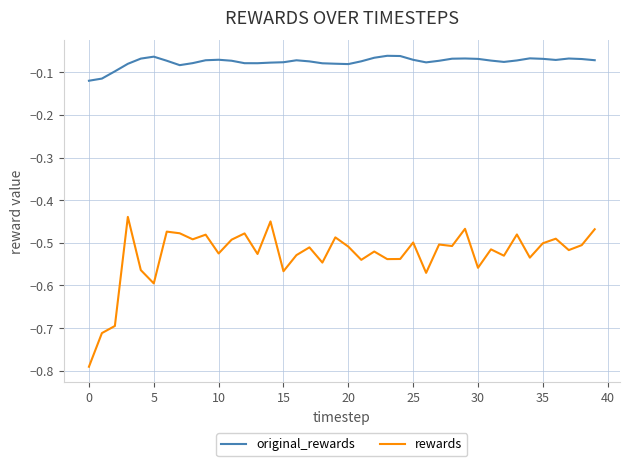

How many categories are shown in the chart?

40